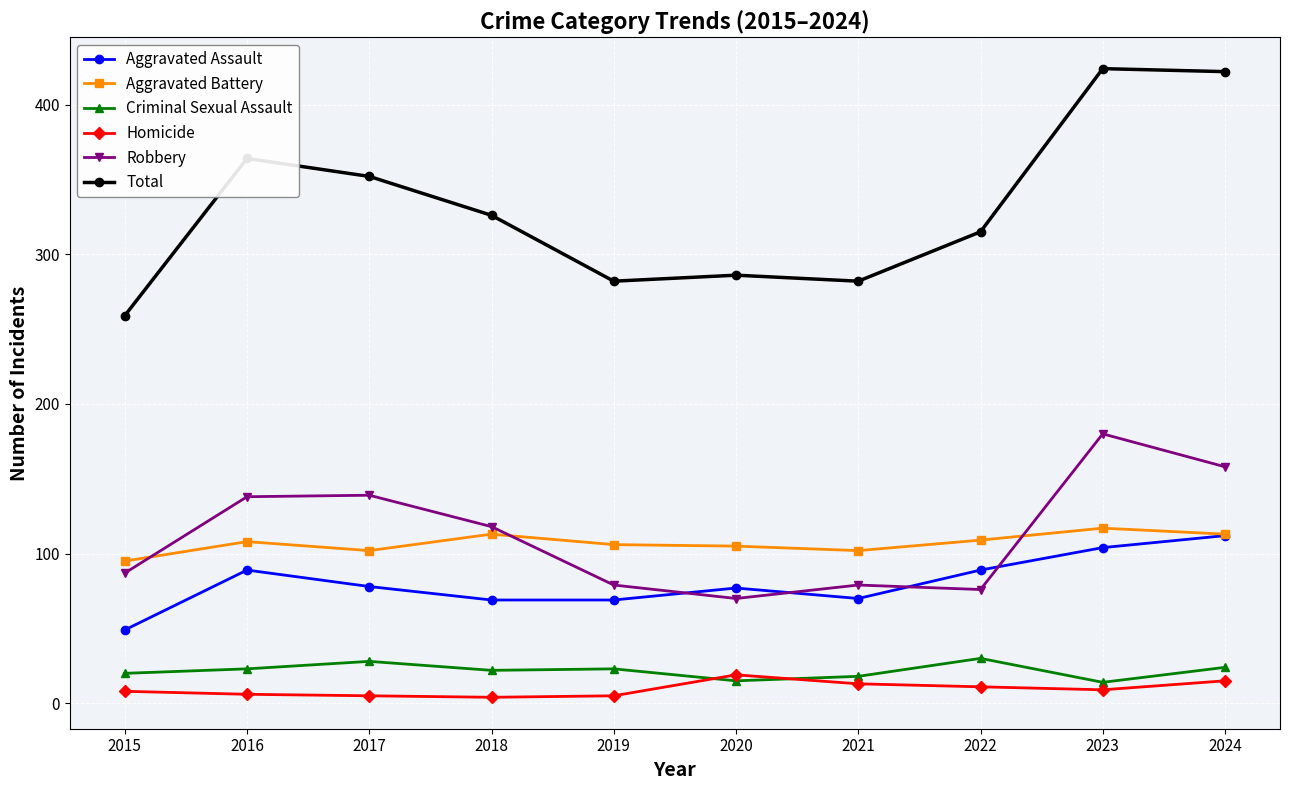

True or false: Criminal Sexual Assault has a value of 37 at 2016.

False